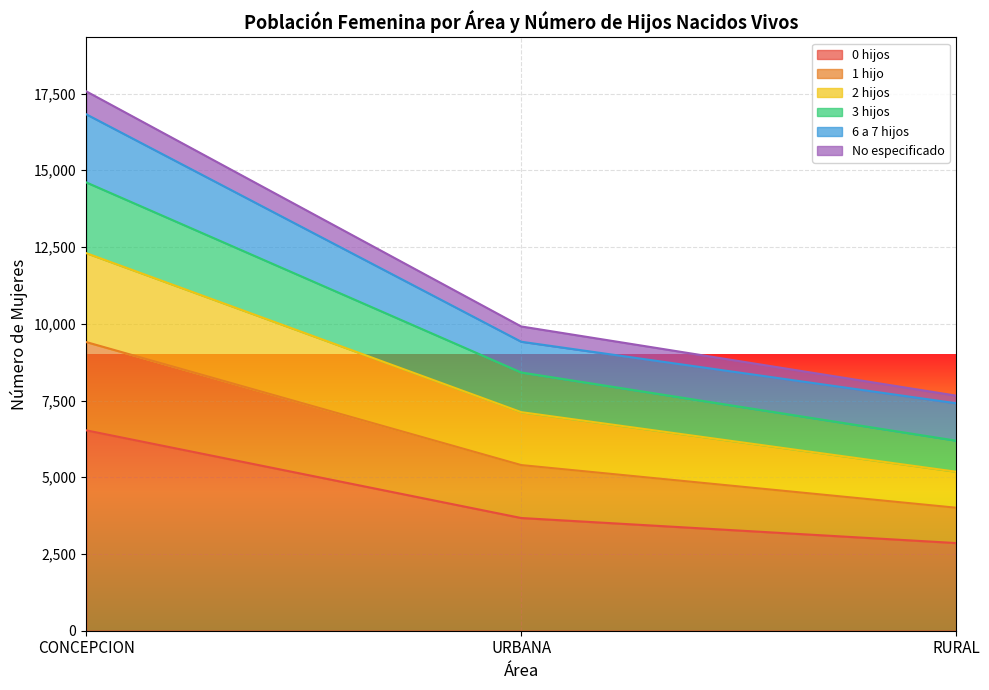

Where is 0 hijos nearest to the value 4692?

URBANA